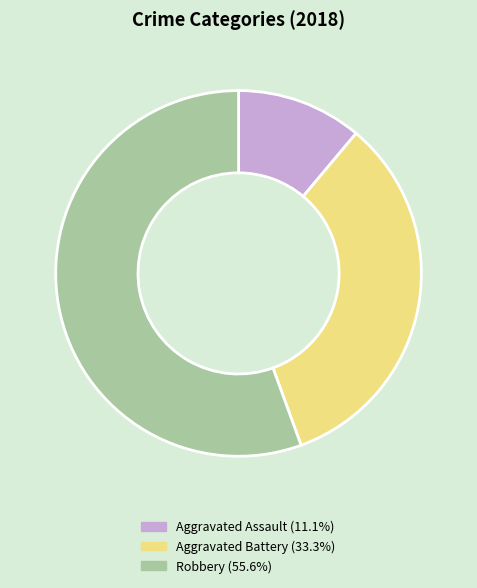

Is the sum of Aggravated Assault and Aggravated Battery greater than half?

No